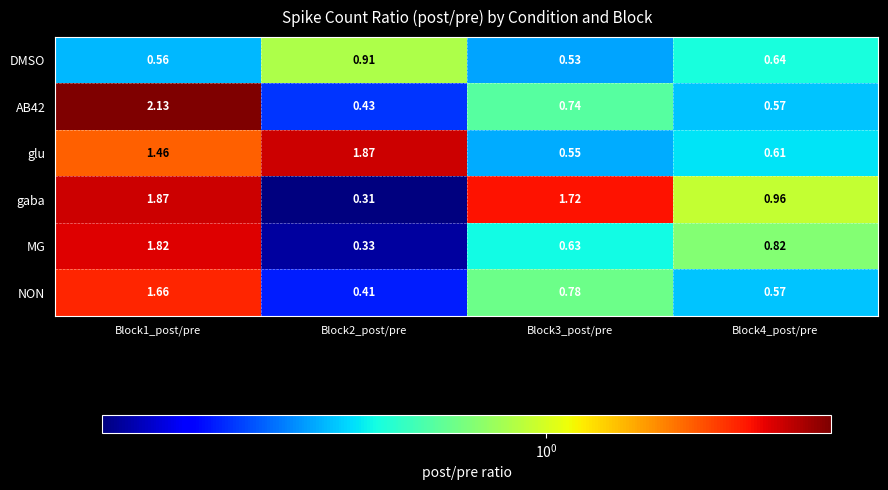

What is the total value across all series at Block4_post/pre?

4.2